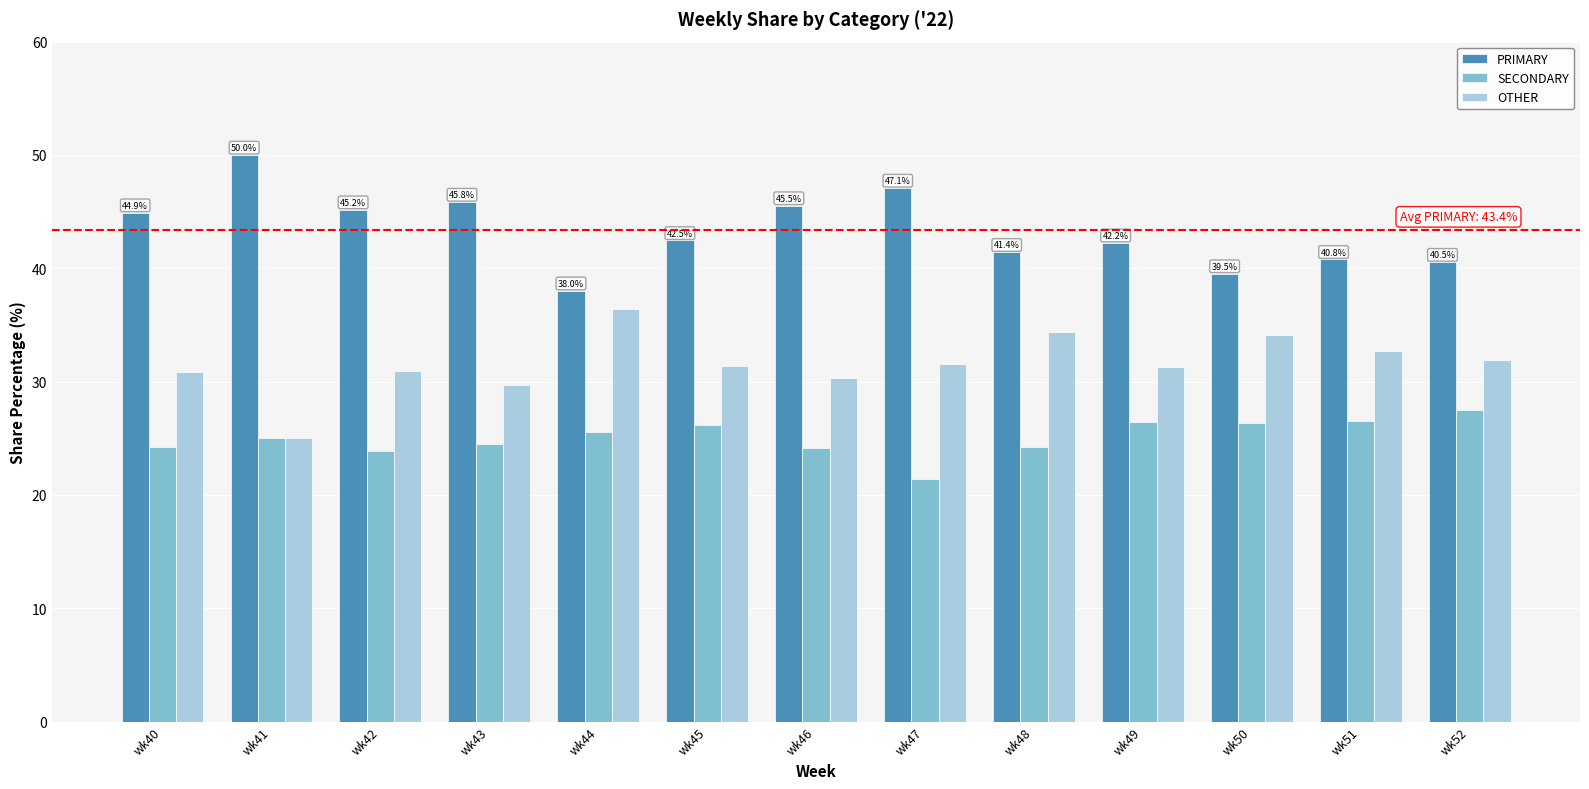

Is it true that PRIMARY equals 45.2 at wk42?

True